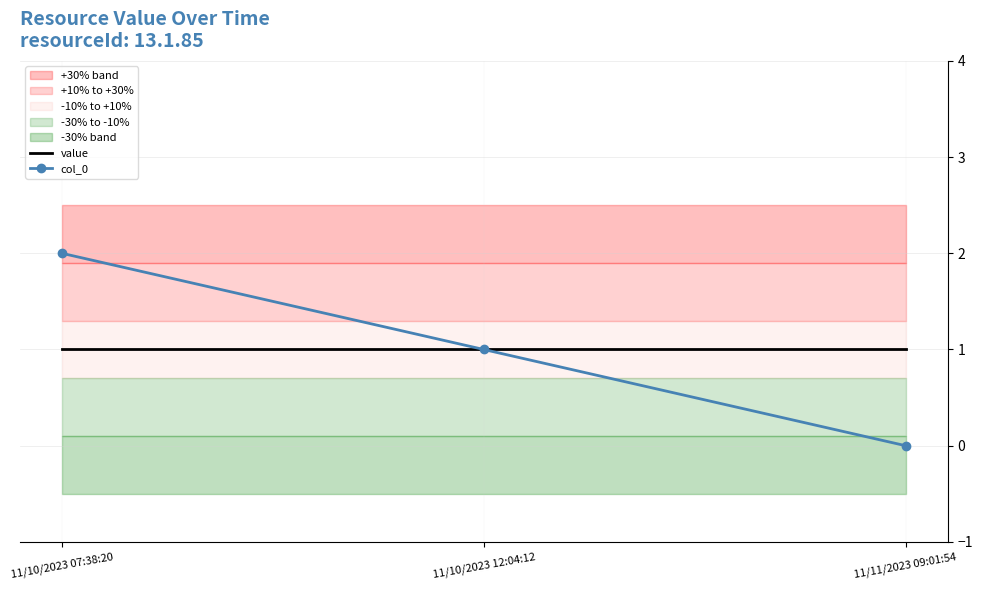

How many lines are shown in the chart?

2